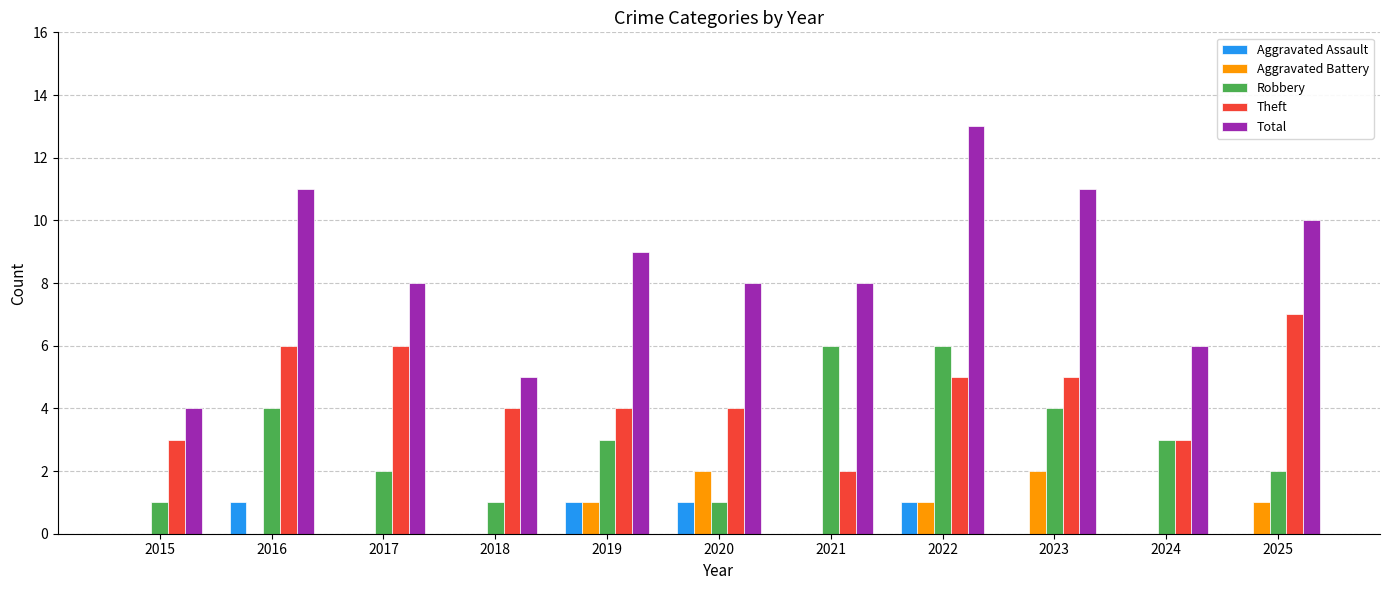

How many series are shown in this chart?

5